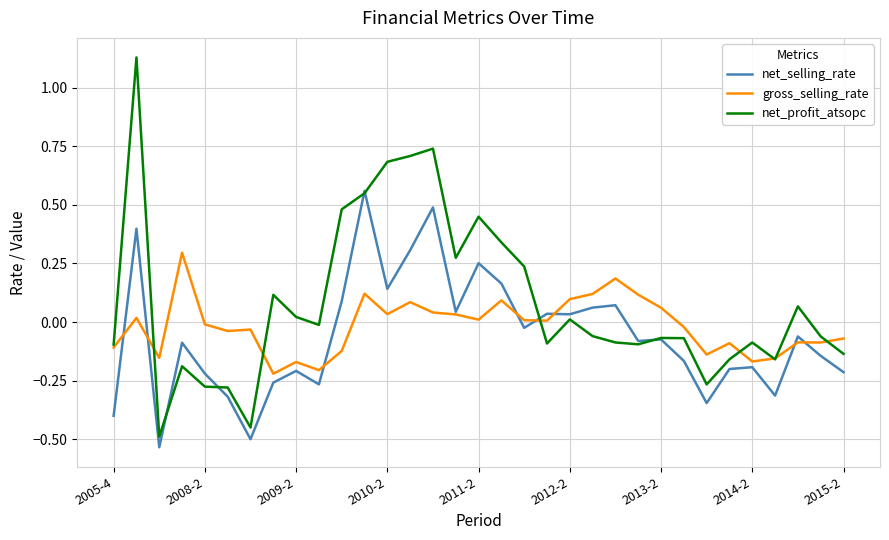

List the series in order of their peak value, highest first.

net_profit_atsopc, net_selling_rate, gross_selling_rate